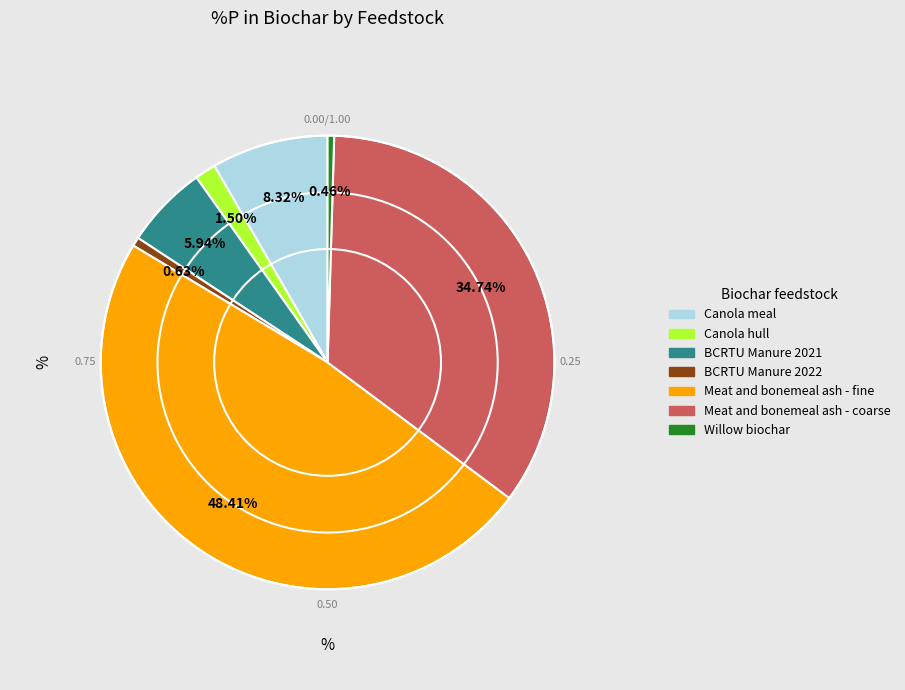

What is the largest slice in the pie chart?

Meat and bonemeal ash - fine